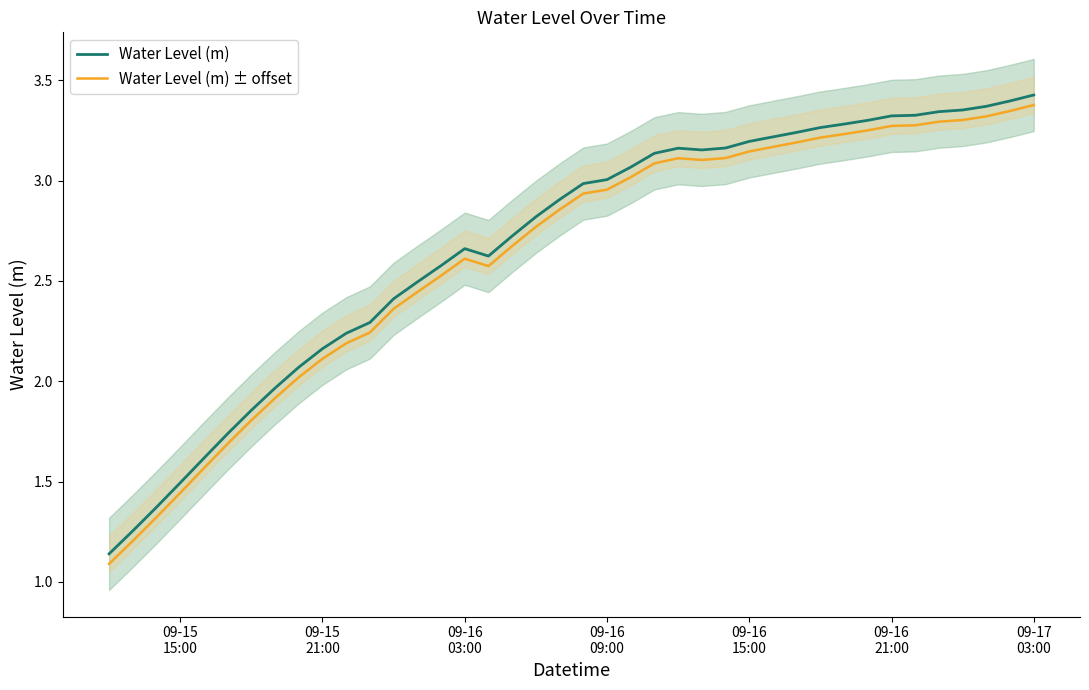

How many series are shown in this chart?

2